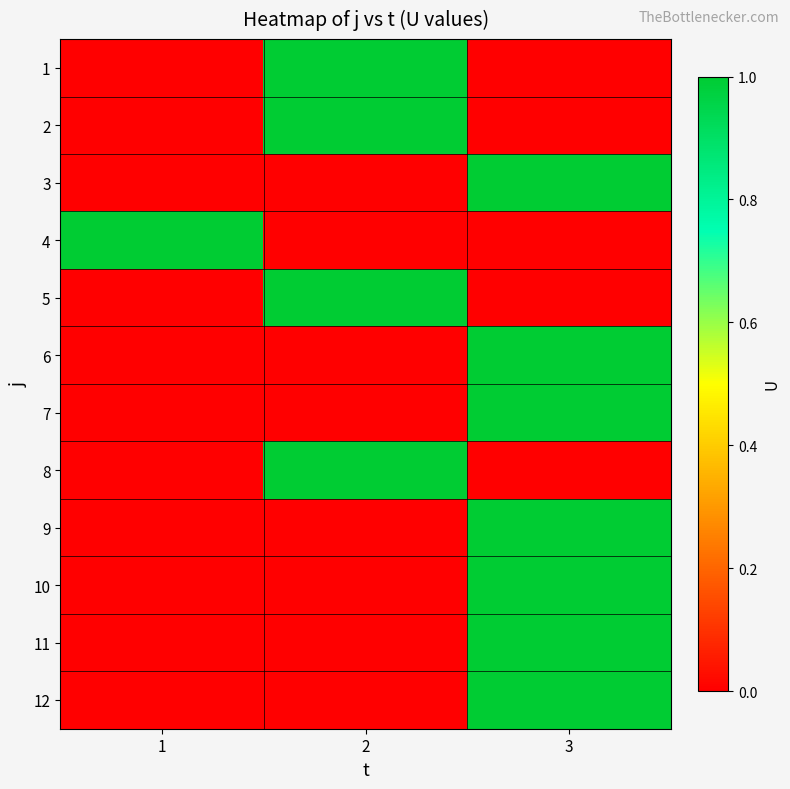

Which label corresponds to the smallest value in the chart?

1